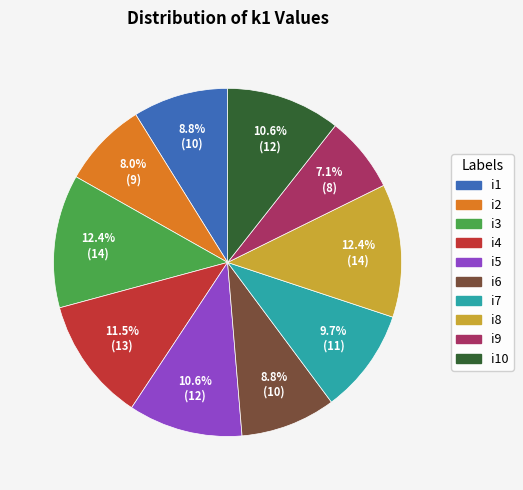

Is there any slice that represents more than half of the pie?

No